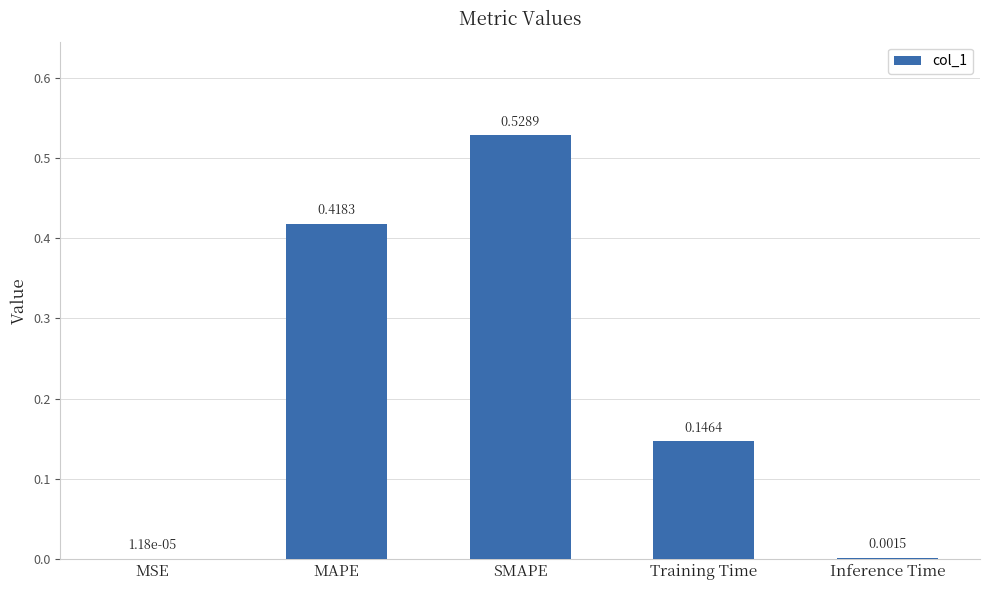

Which label corresponds to the largest value in the chart?

SMAPE